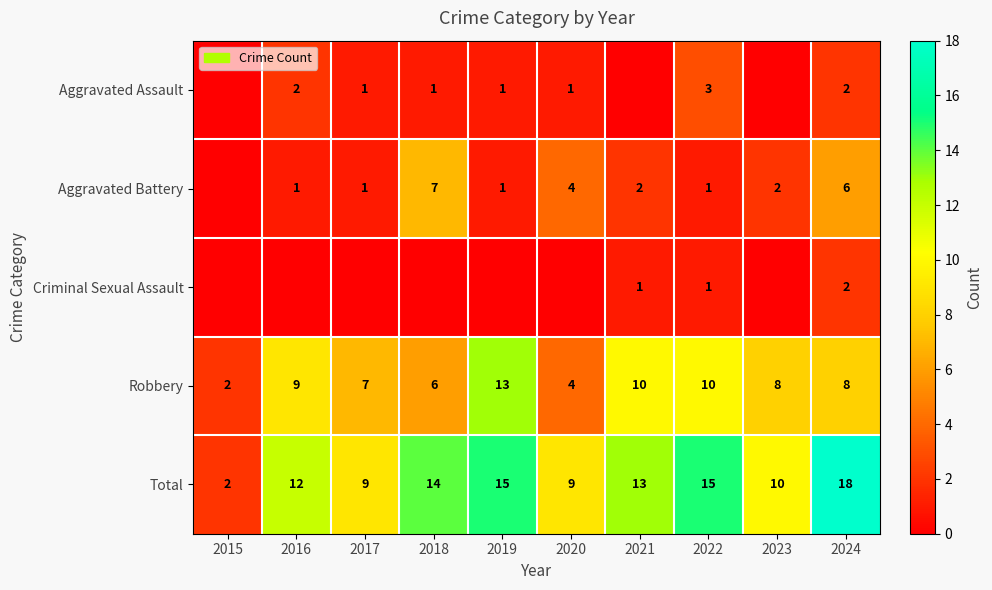

Where is Robbery nearest to the value 7?

2017